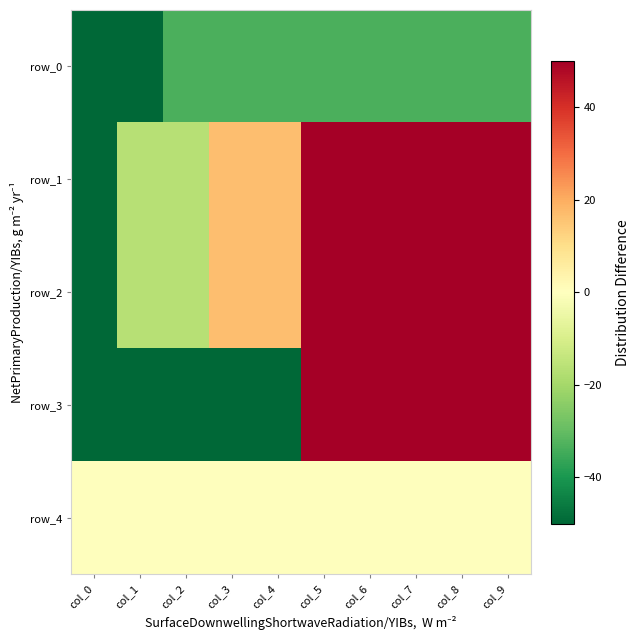

The row_1 series shows 22.4 at col_3. True or false?

False